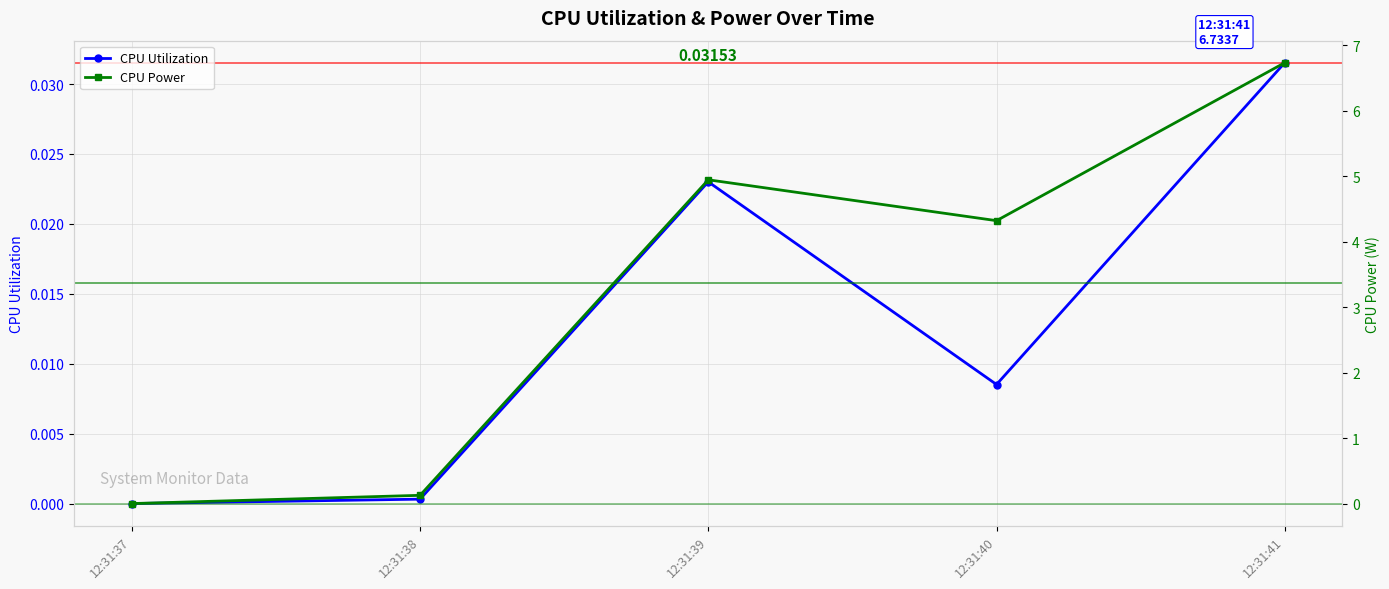

How many lines are shown in the chart?

2